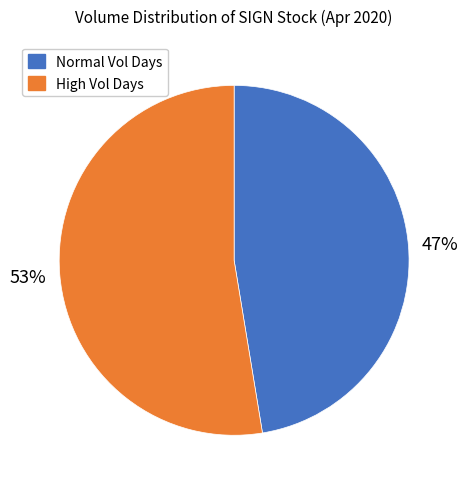

To the nearest percent, what percentage of the pie is High Vol Days?

53%